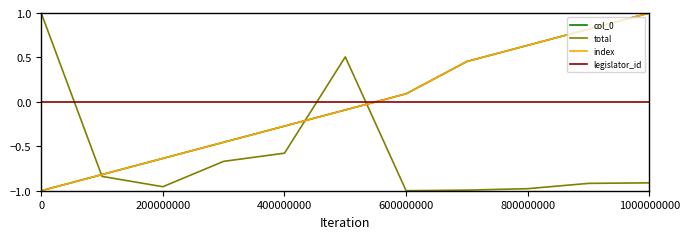

Does the chart have visible grid lines?

No